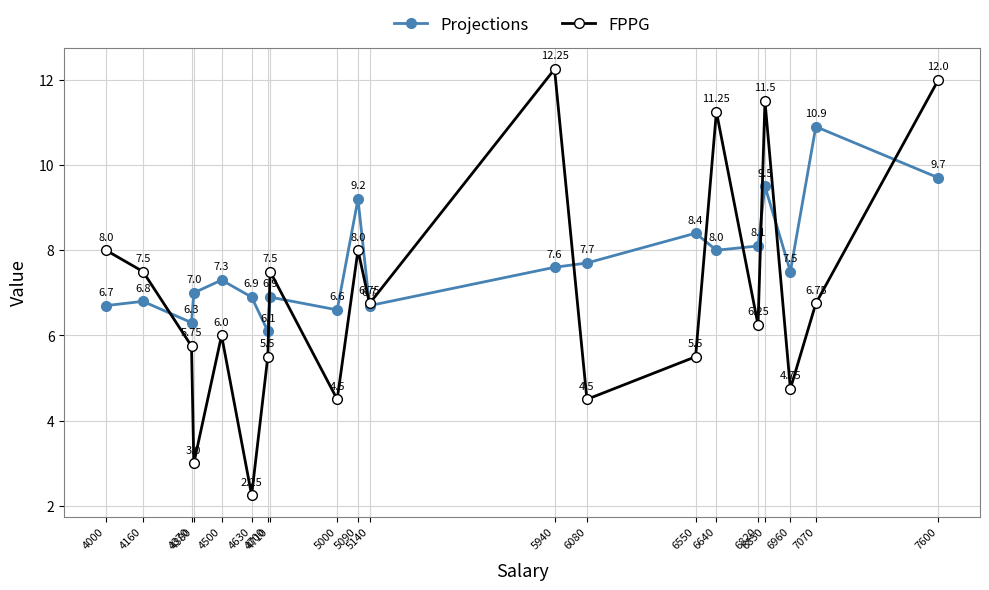

Rank the series by their maximum value, from highest to lowest.

FPPG, Projections